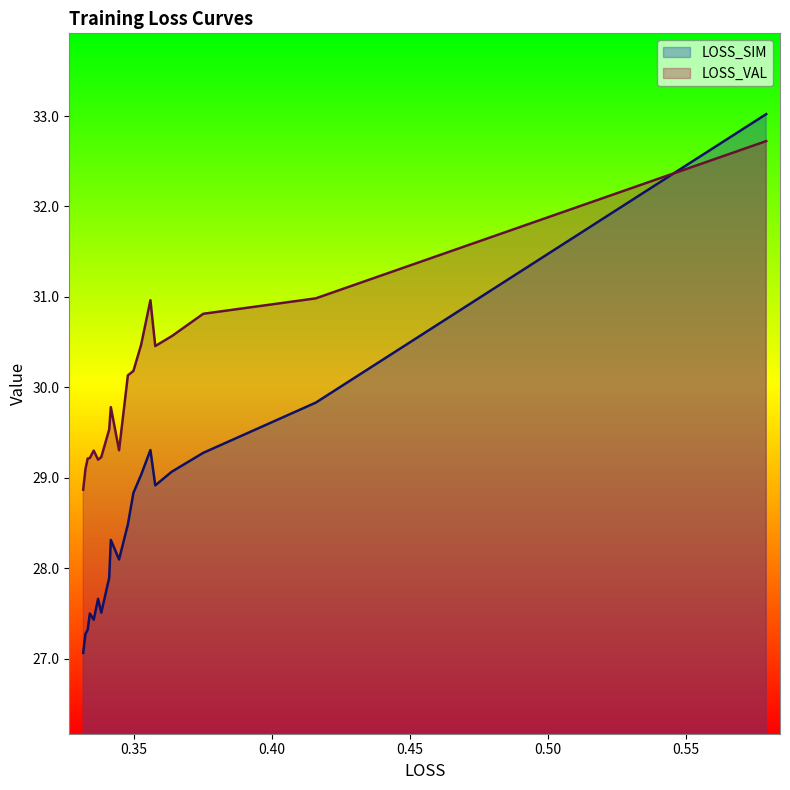

Is it true that LOSS_SIM equals 15.6 at 0.50?

False